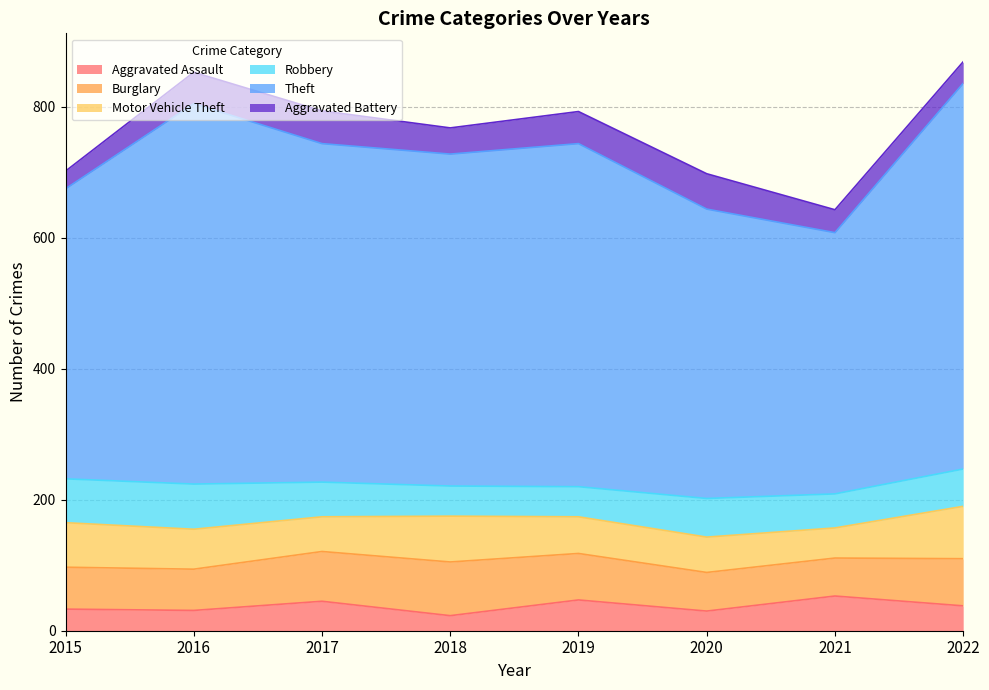

Where is Theft nearest to the value 494?

2018